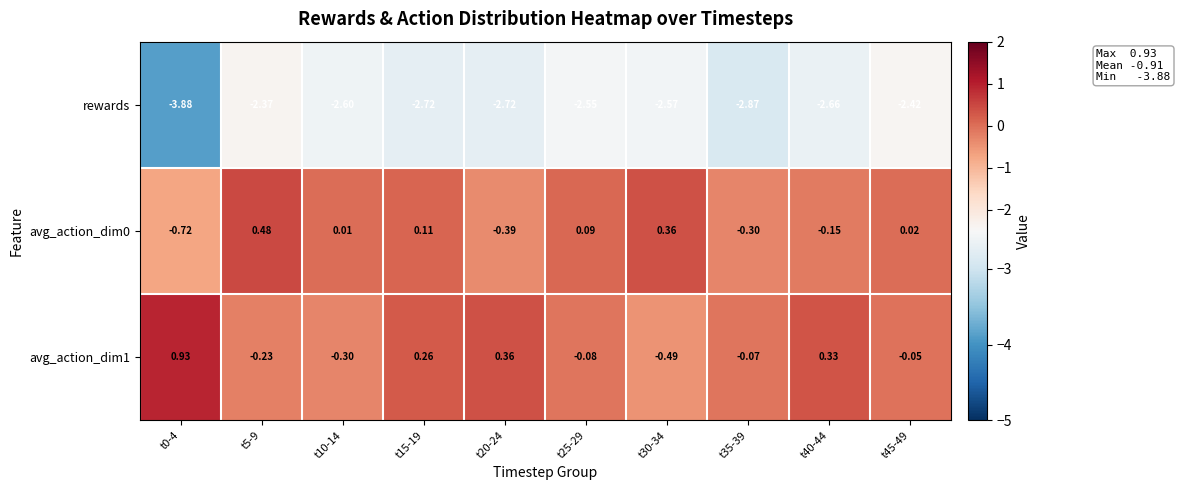

Which series has the largest range (max minus min)?

rewards